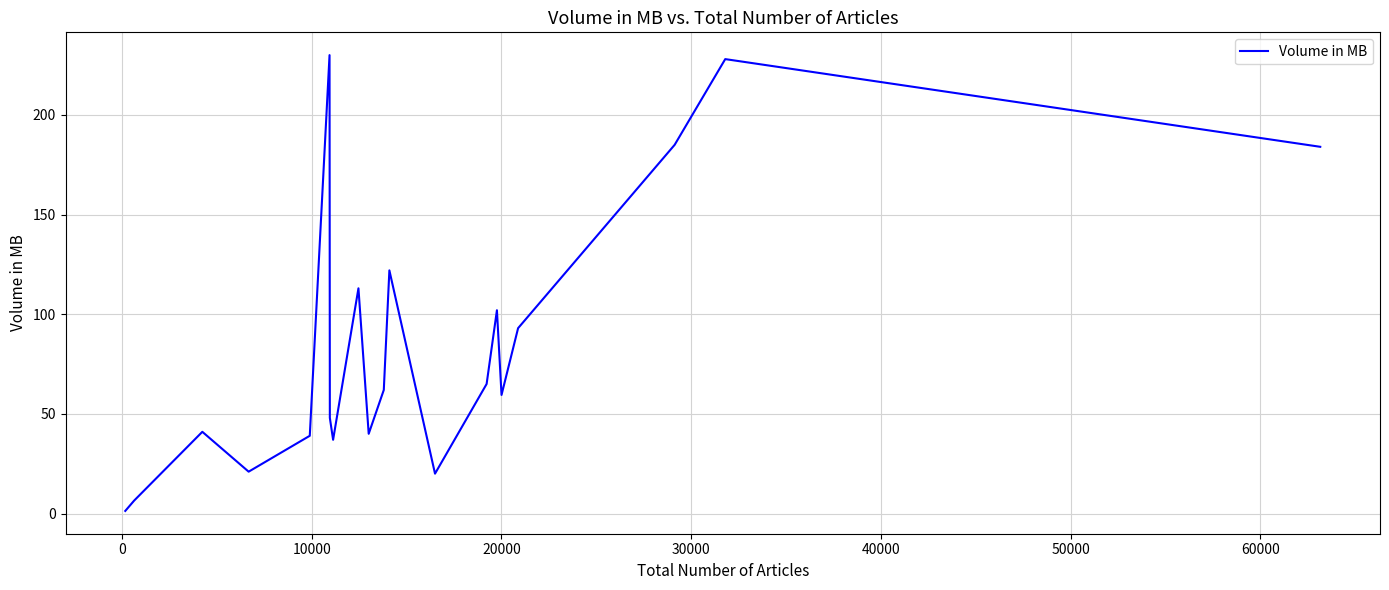

What is the smallest value displayed?

1.3